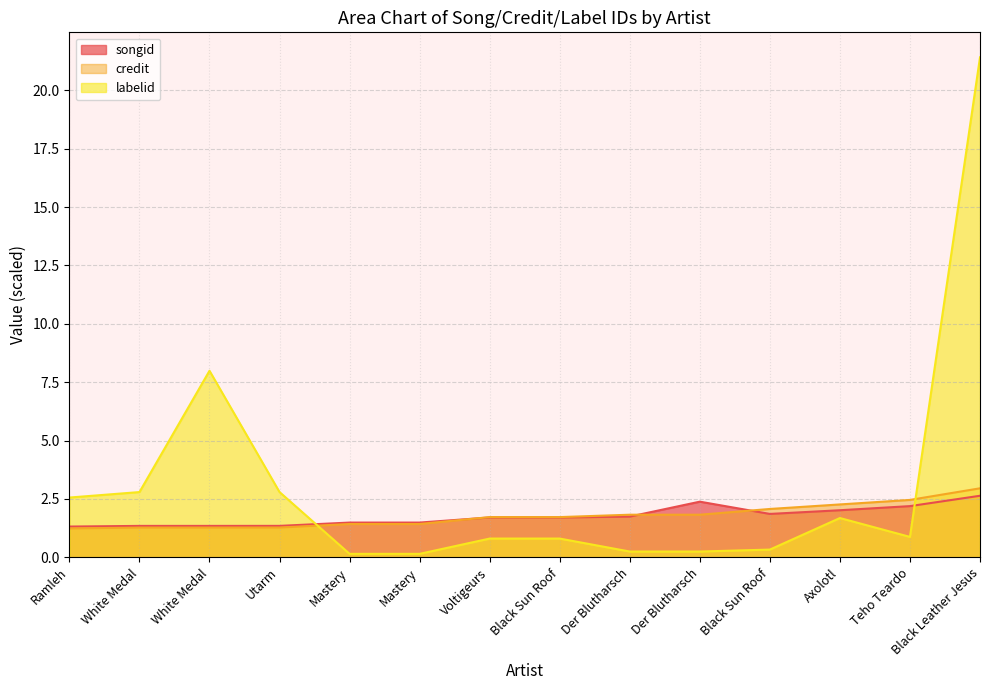

Which label corresponds to the smallest value in the chart?

Mastery